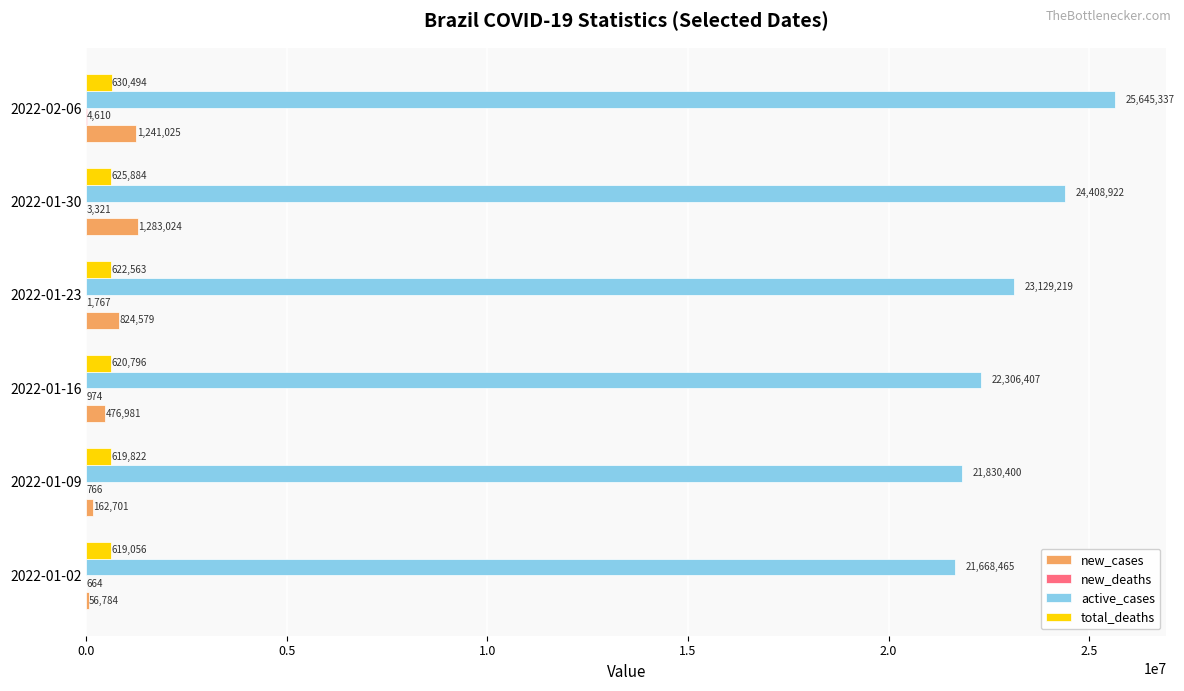

Between 2022-01-02 and 2022-01-23, which series saw the biggest shift?

active_cases